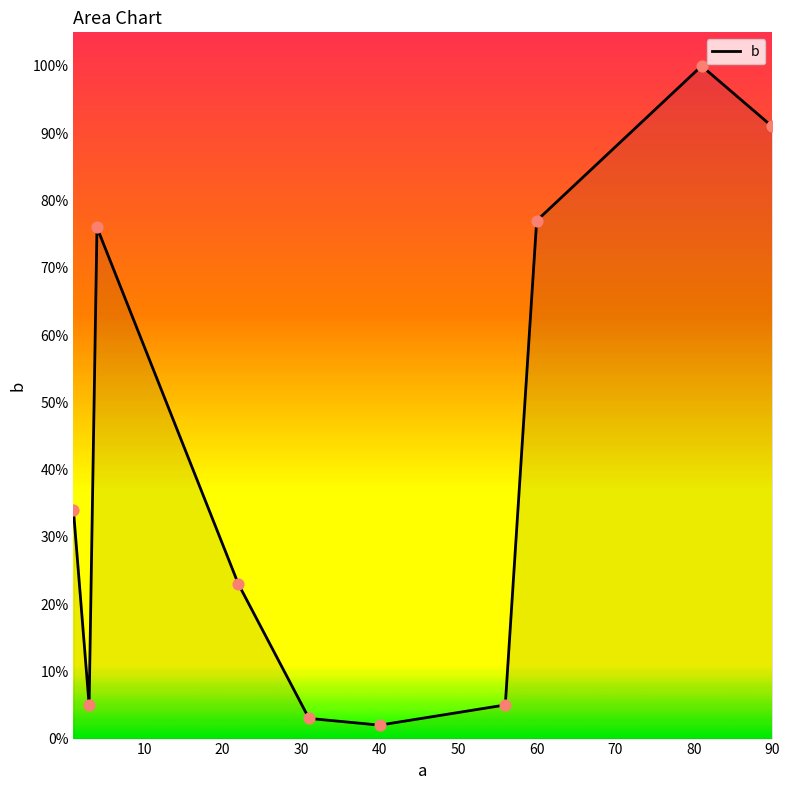

What is the difference between the maximum and minimum values?

98